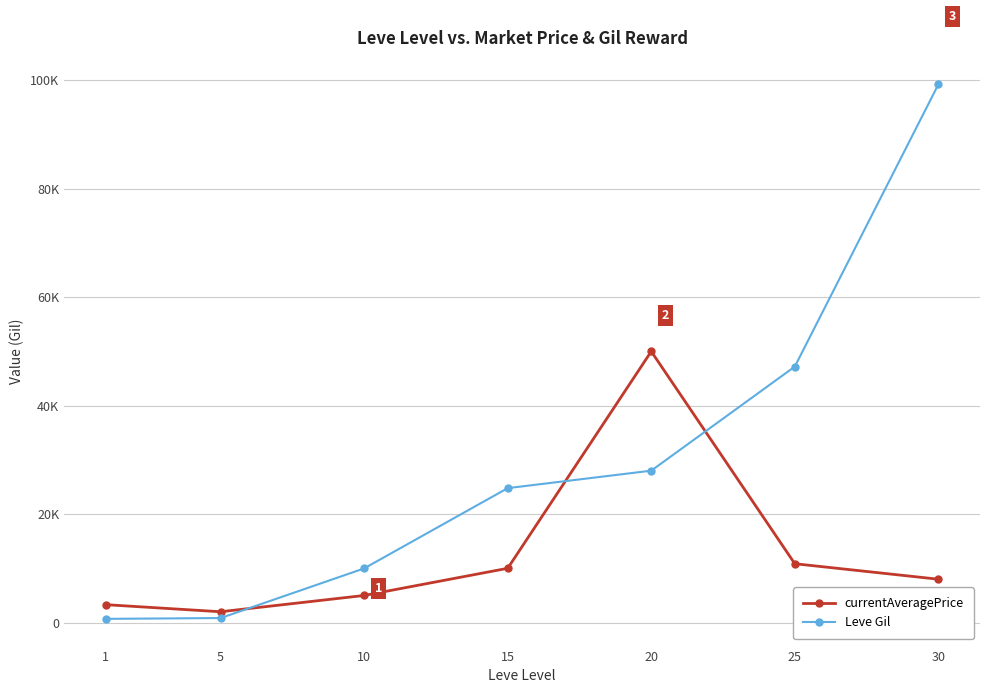

Reading left to right, what are all the values shown in this chart?

currentAveragePrice: 1=3307.0	5=2000.0	10=5002.5	15=10011.0	20=50000.0	25=10854.0	30=8000.0
Leve Gil: 1=690.0	5=840.0	10=9990.0	15=24790.0	20=28010.0	25=47200.0	30=99220.0